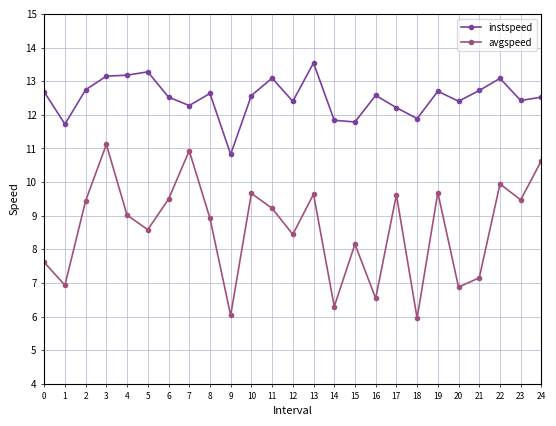

Rank the series by their average value, from highest to lowest.

instspeed, avgspeed